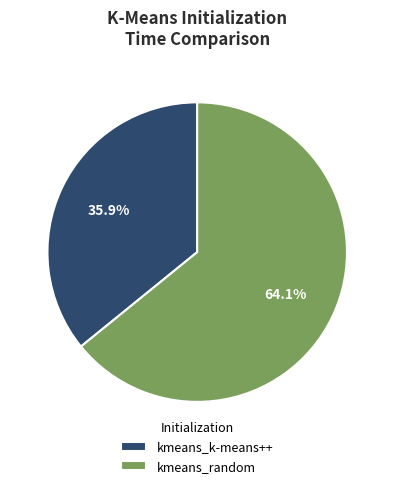

What is the smallest slice in the pie chart?

kmeans_k-means++